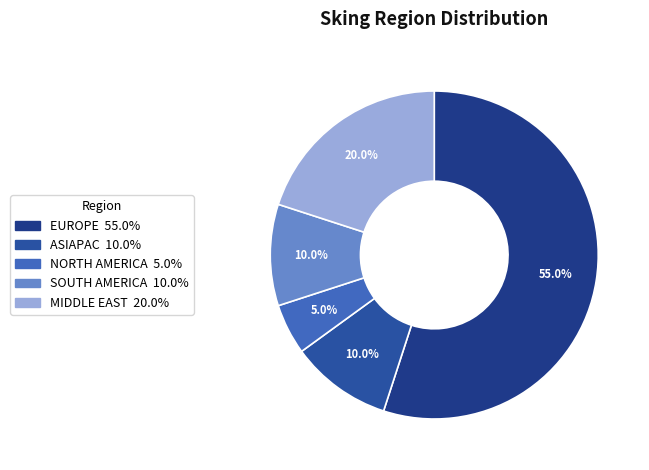

Which category has the biggest portion of the pie?

EUROPE